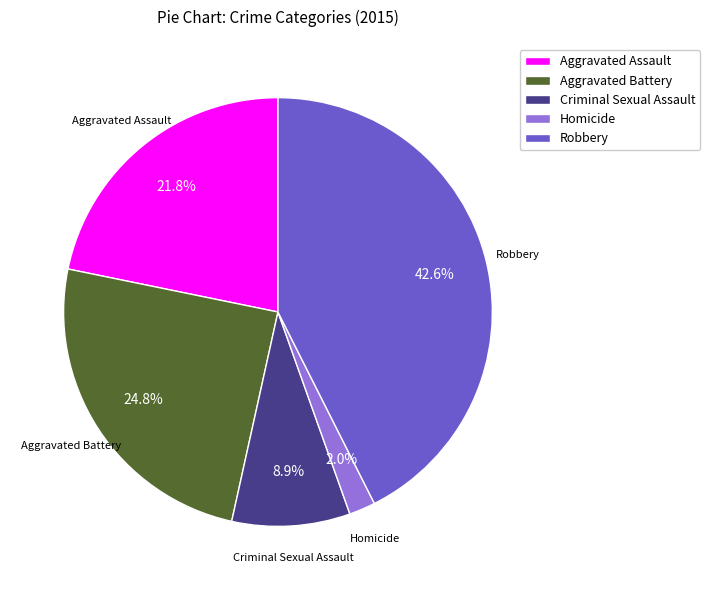

To the nearest percent, what portion does Aggravated Battery represent?

25%